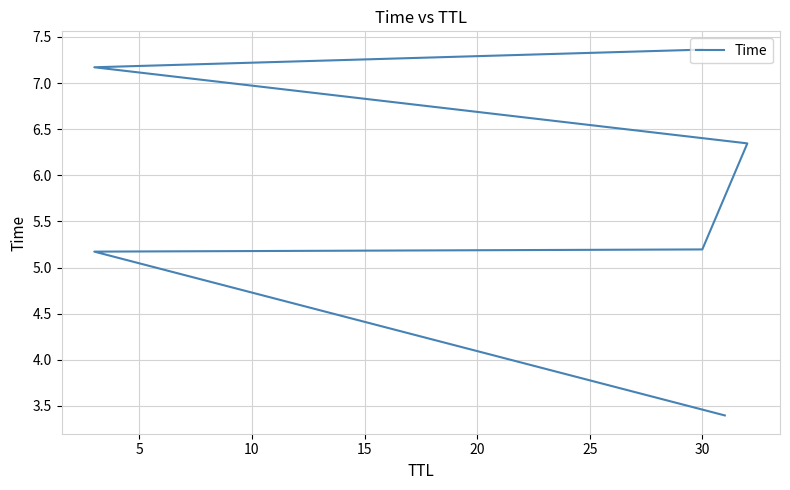

How many data points are above 6?

3